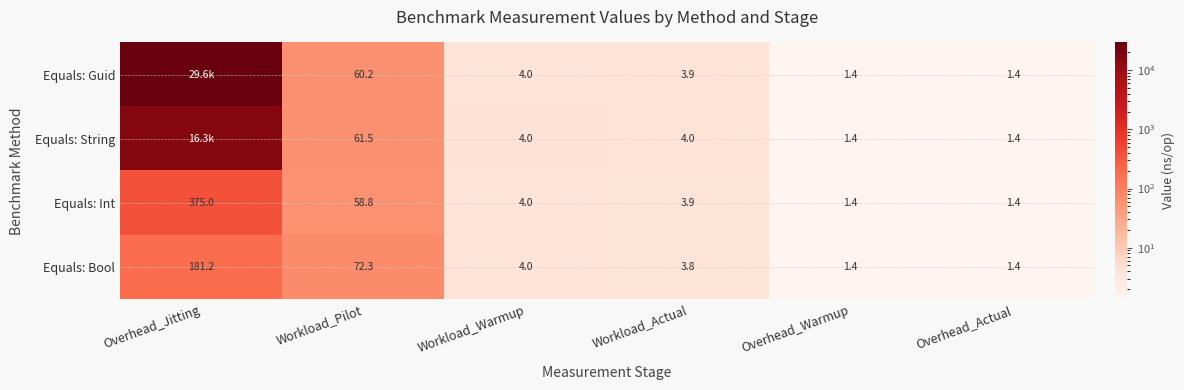

The Equals: String series shows 4.0 at Workload_Actual. True or false?

True